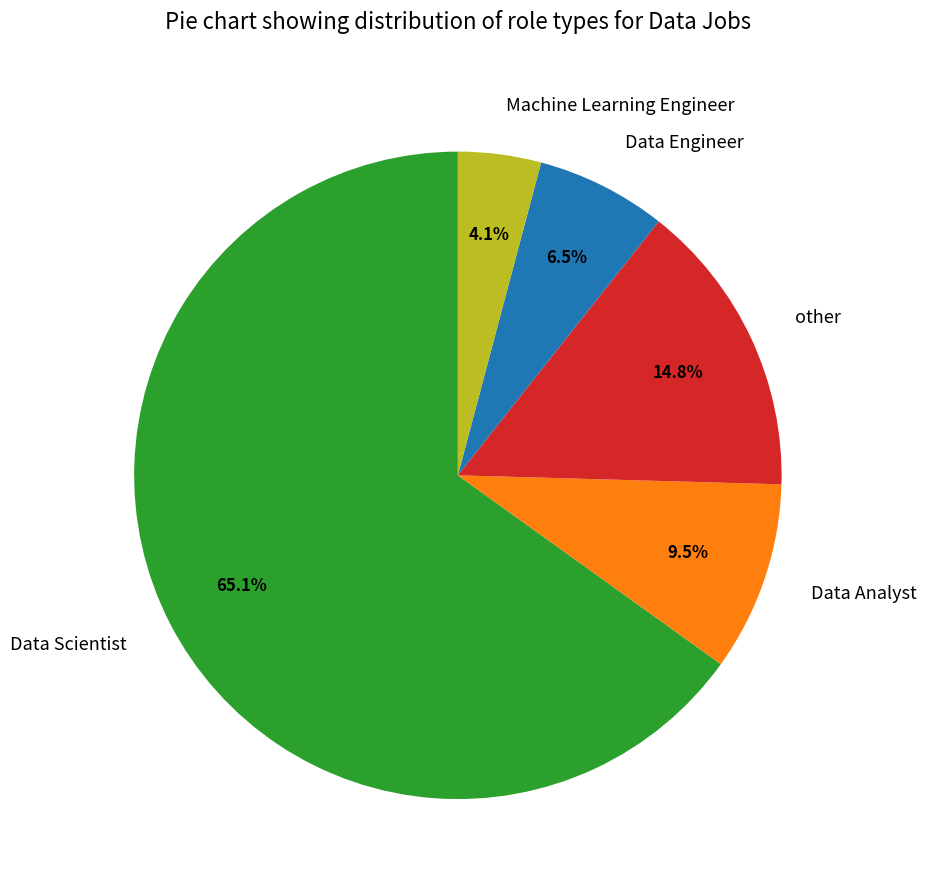

True or false: Data Scientist accounts for 65% of the total.

True